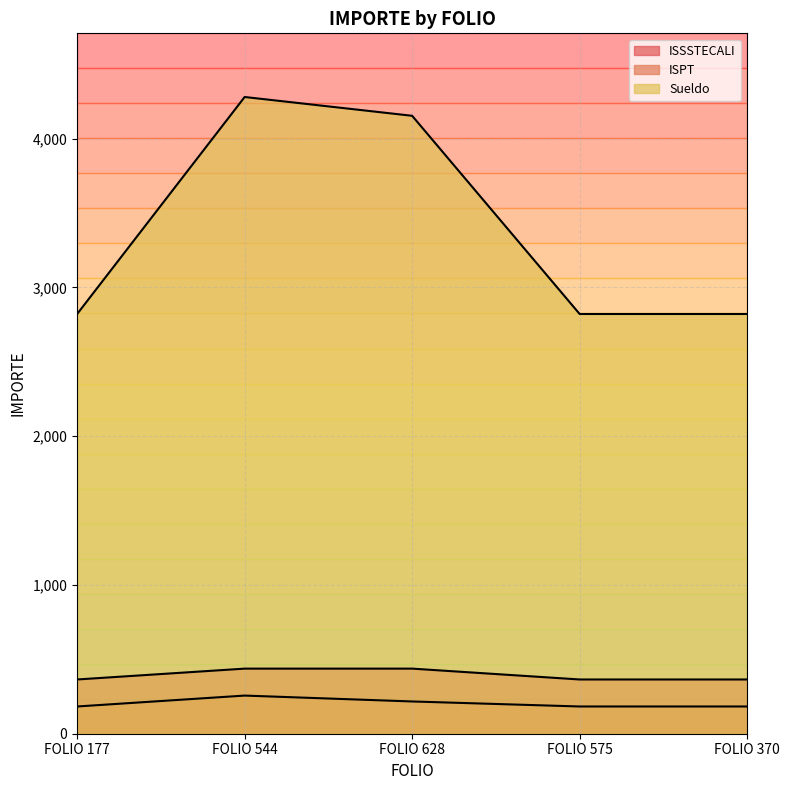

What is the value of the ISPT point at the 4th from the left?

183.1